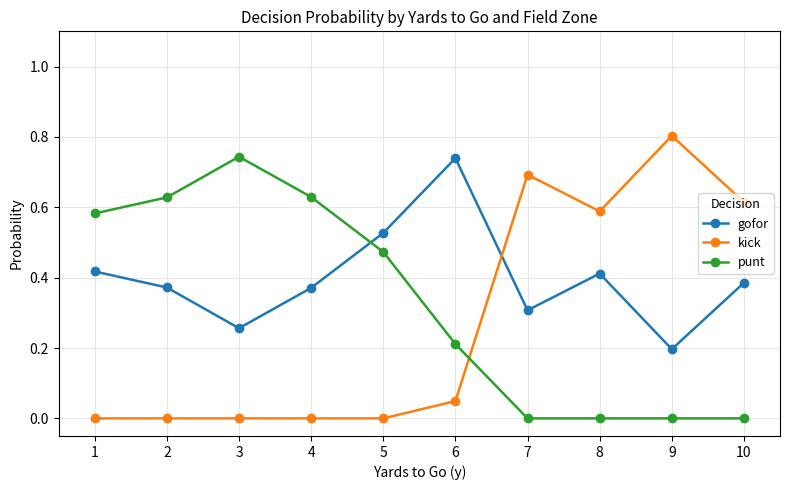

Which series has the largest total across all categories?

gofor